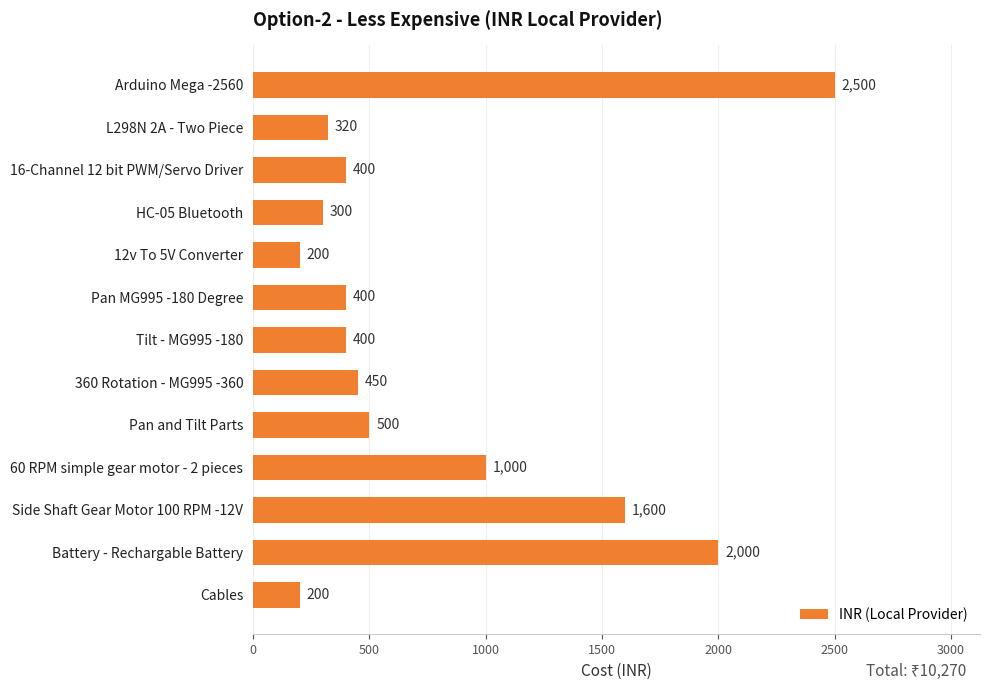

What is the approximate value at 12v To 5V Converter, to the nearest 100?

200